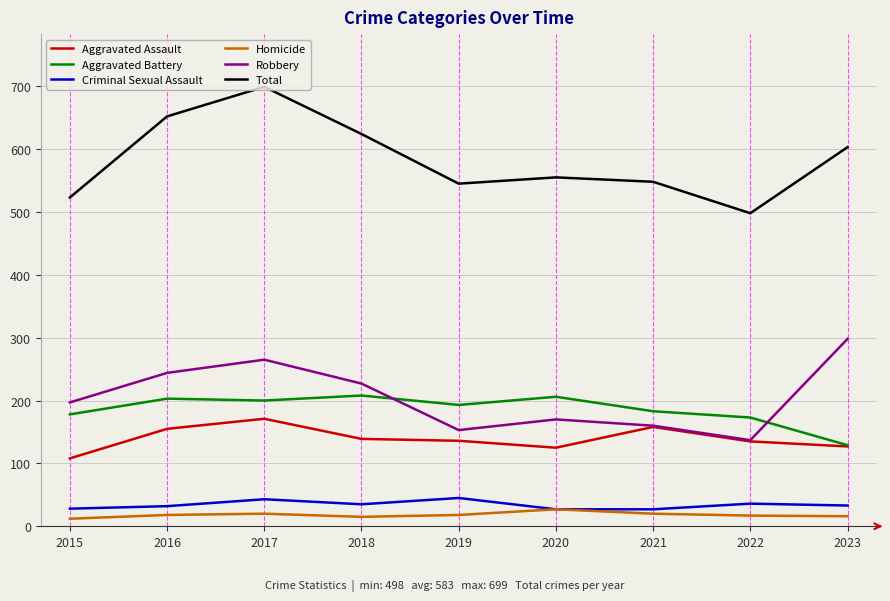

Which series has the widest spread of values?

Total